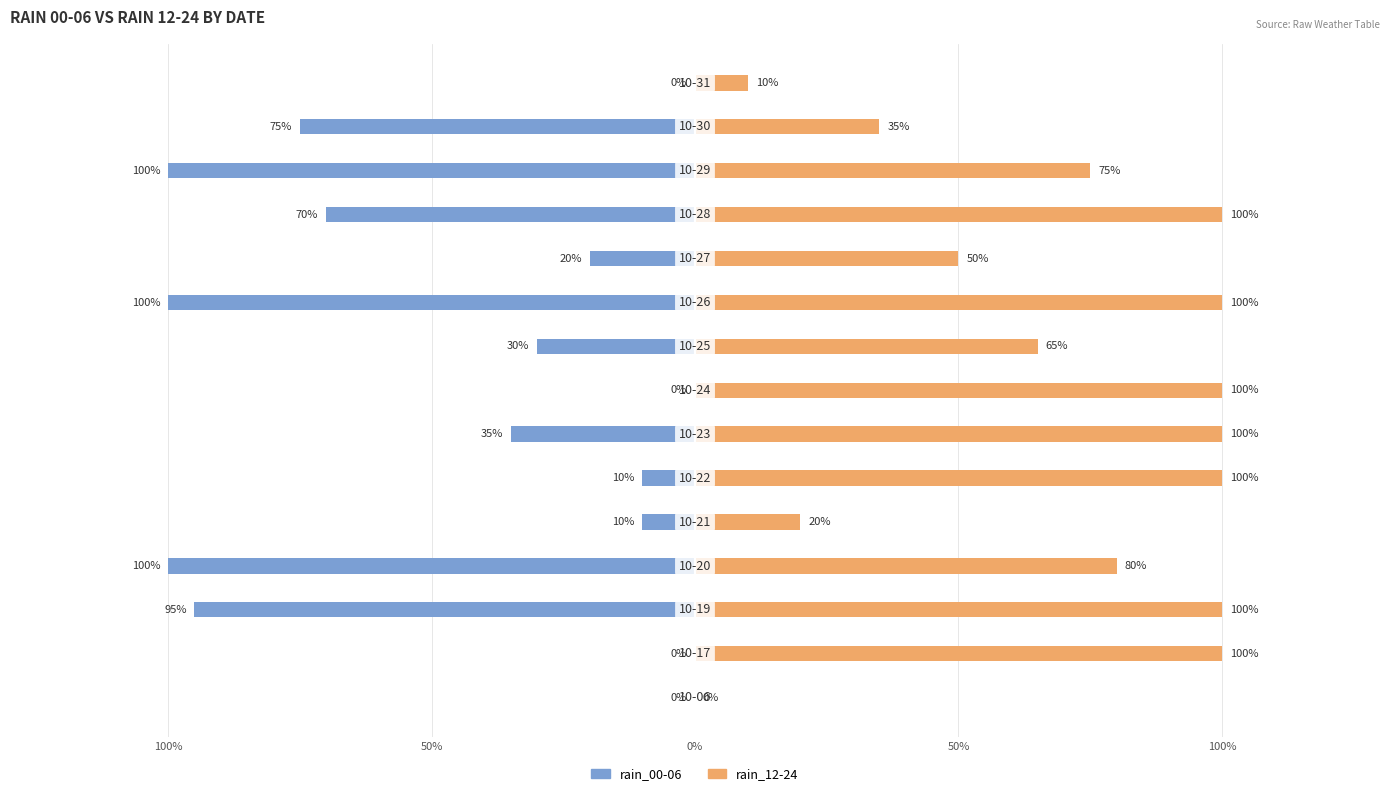

Which series has the largest total across all categories?

rain_12-24